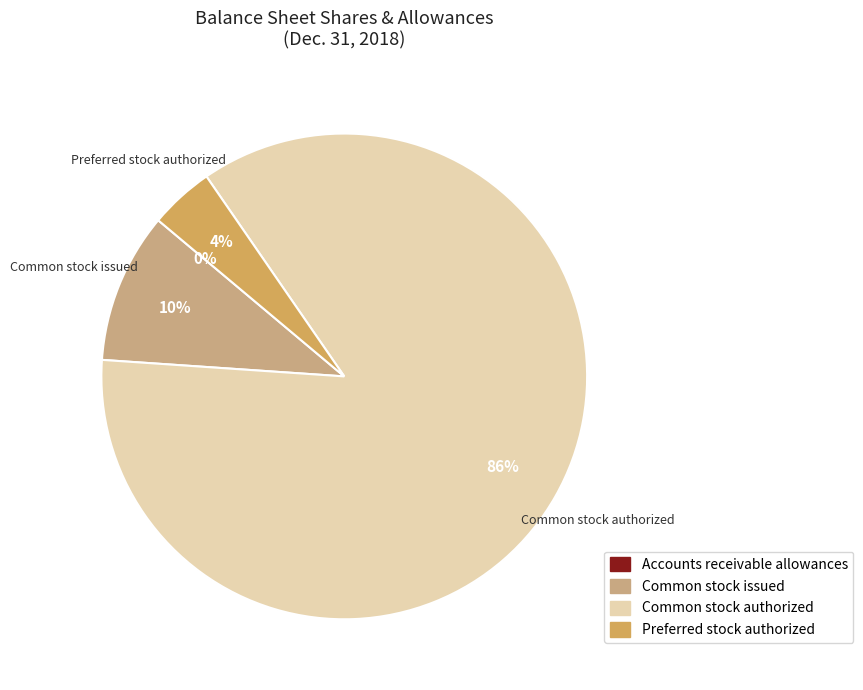

Between Common stock authorized and Common stock issued, which is larger?

Common stock authorized